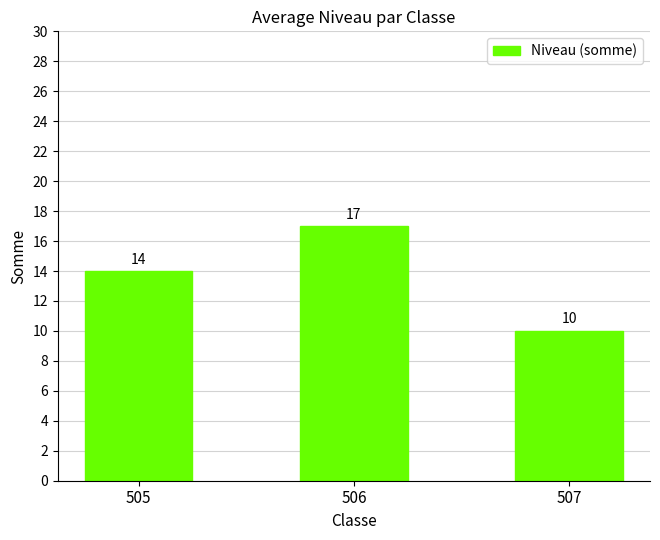

The chart shows a value of 14 at 505. True or false?

True